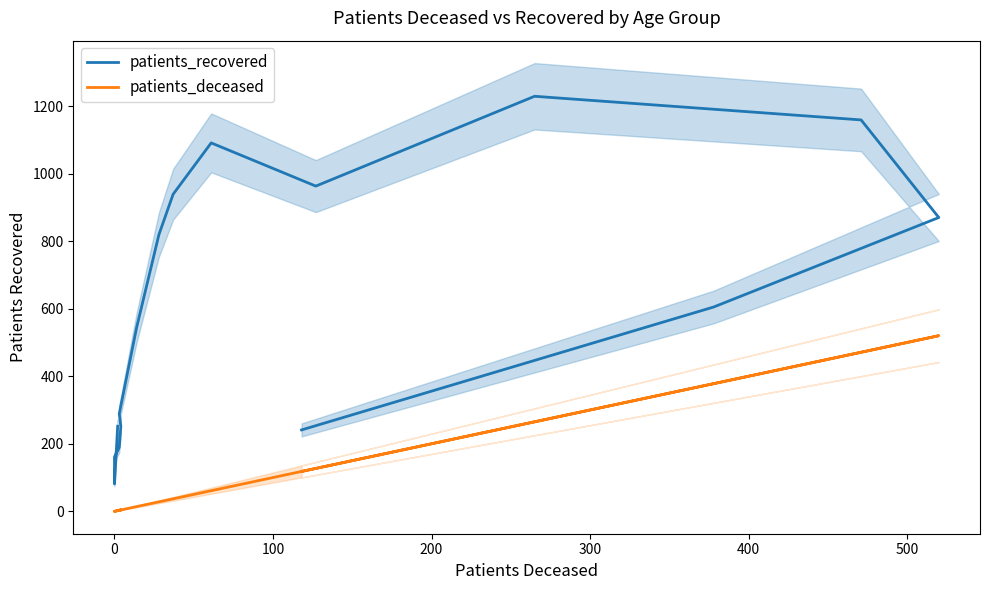

What is the sum of all patients_deceased values?

2031